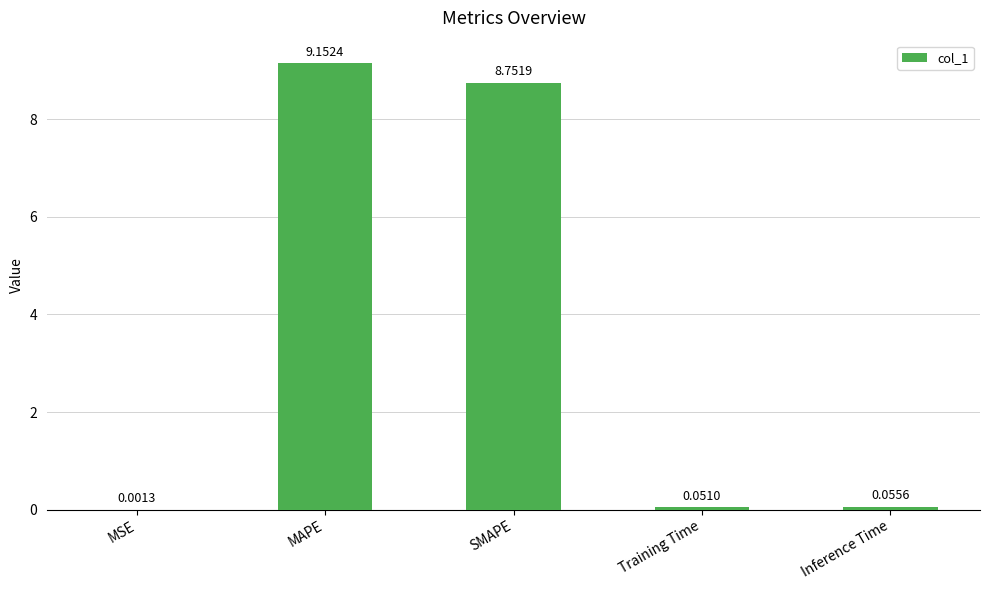

Which category has the highest value across all series?

MAPE